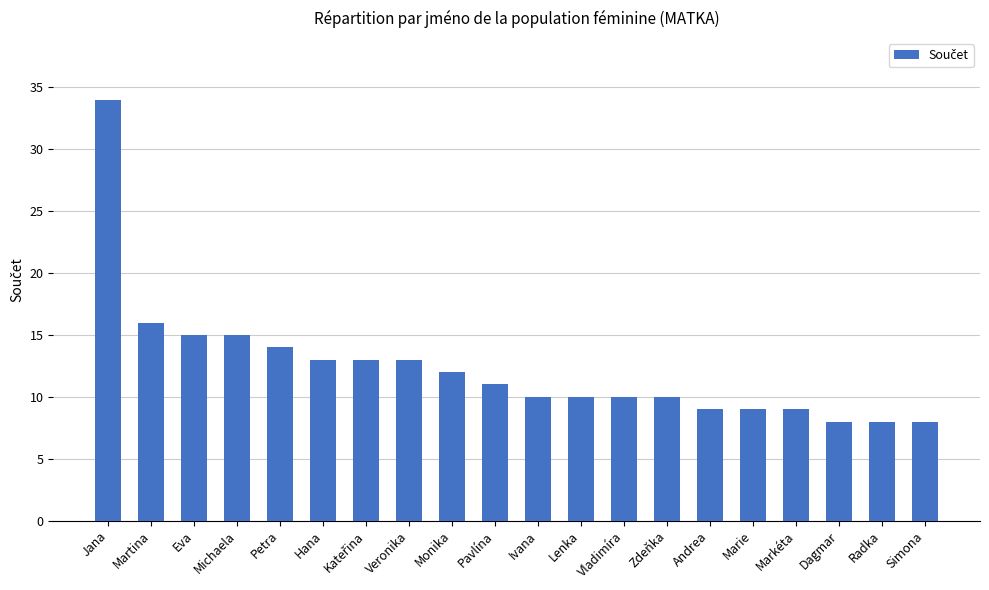

How many values are below 11?

10